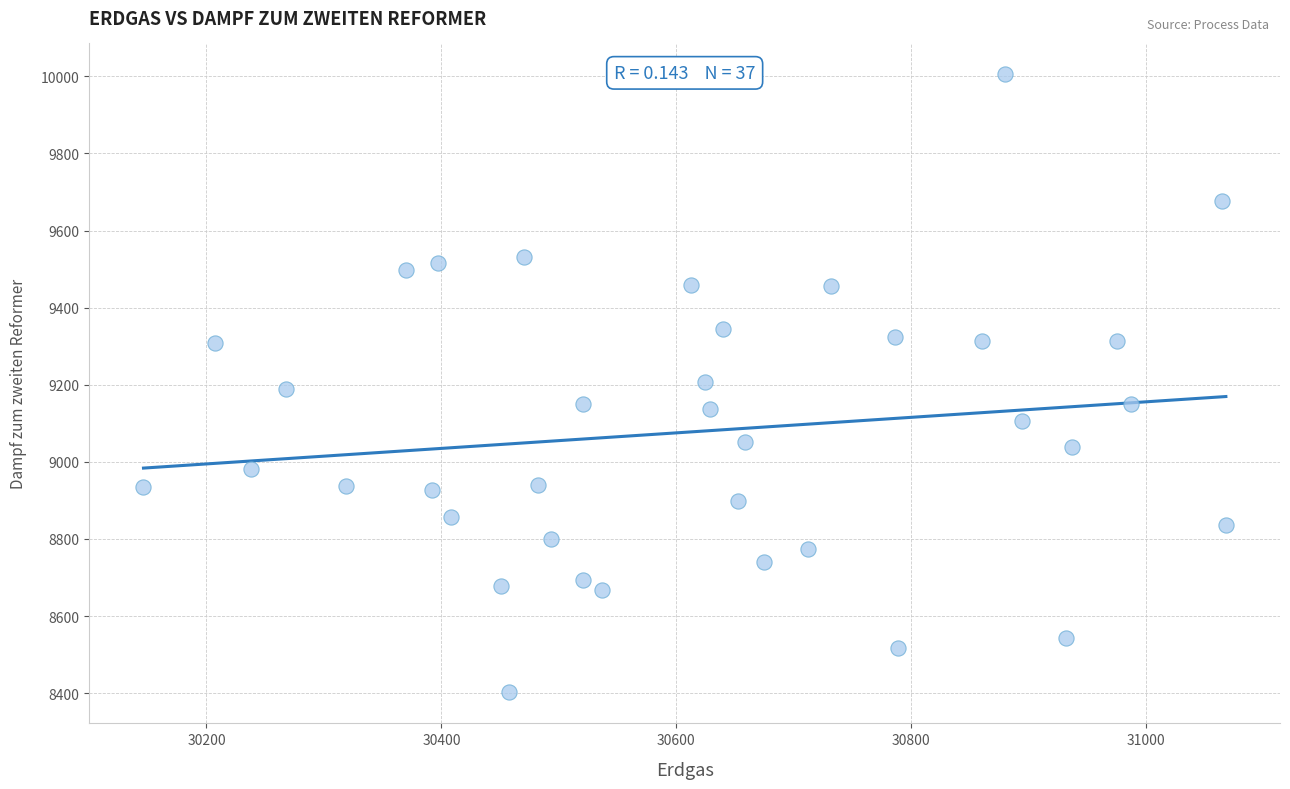

What is the range of X values (max minus min)?

921.4